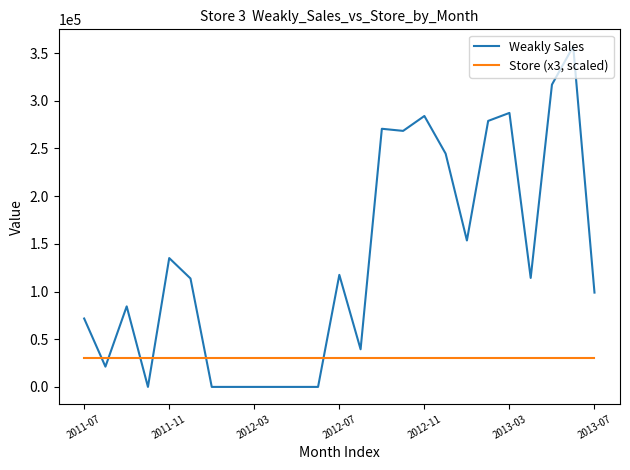

Does the chart have visible grid lines?

No